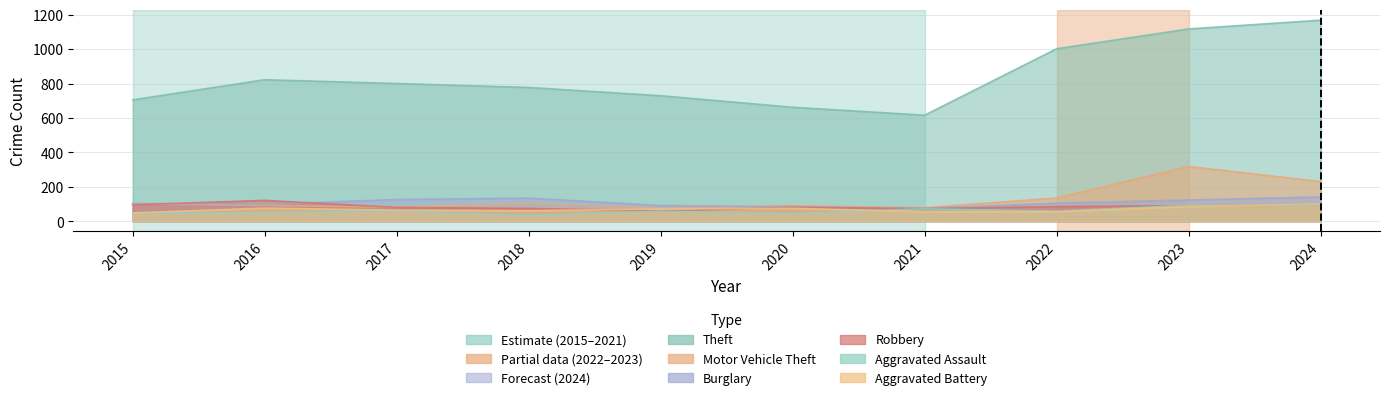

Rank the series by their maximum value, from highest to lowest.

Theft, Motor Vehicle Theft, Burglary, Robbery, Aggravated Battery, Aggravated Assault